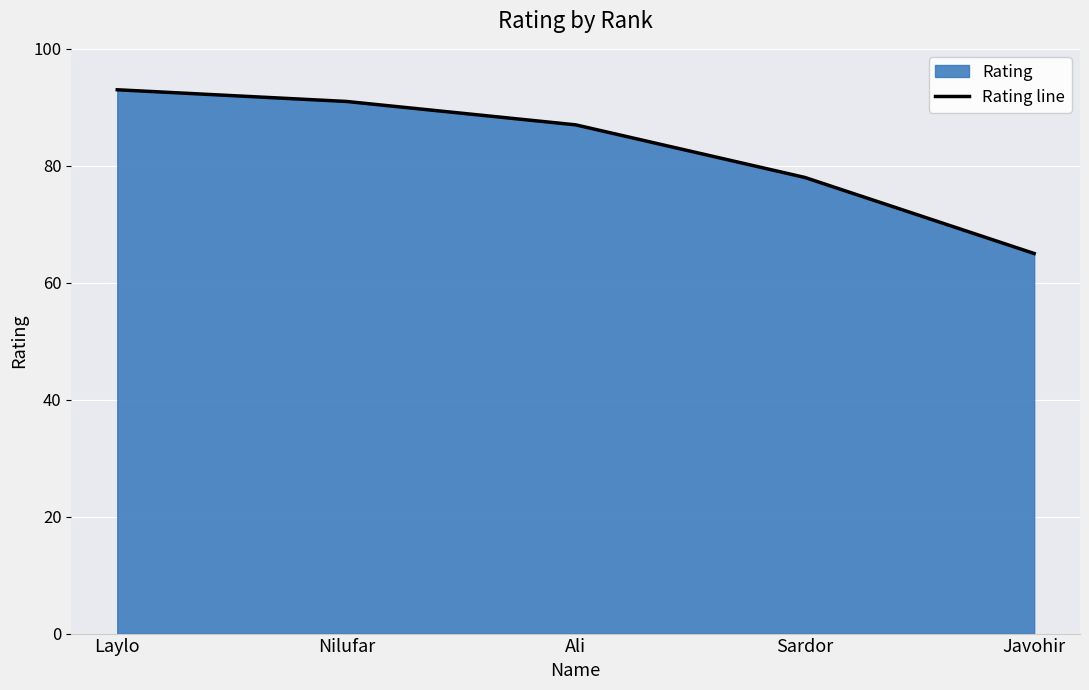

What is the difference between the maximum and minimum values?

28